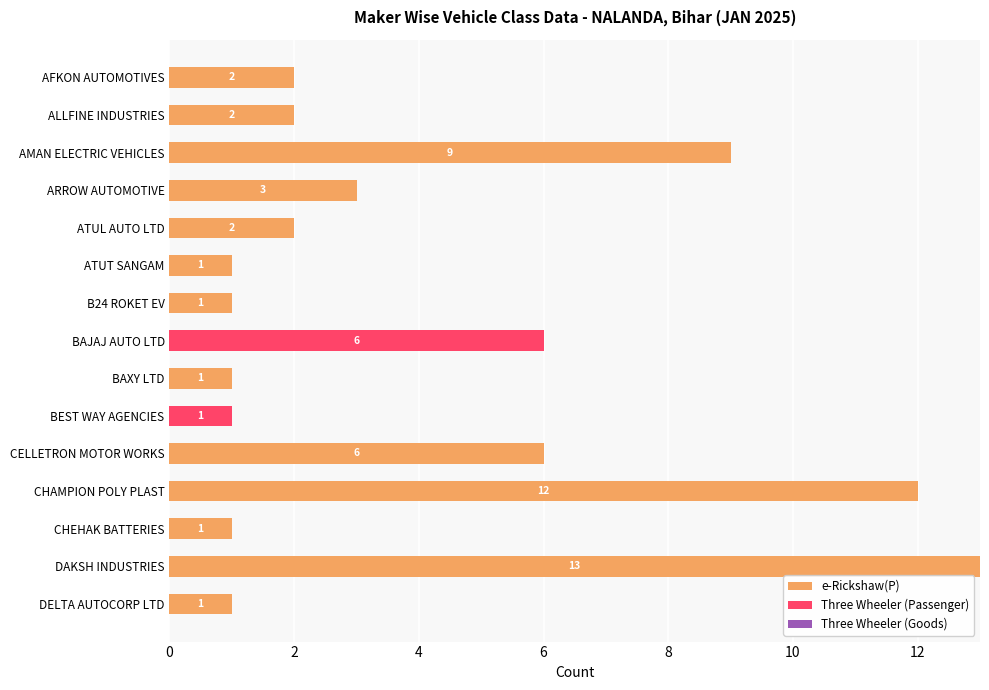

What is the sum of all e-Rickshaw(P) values?

54